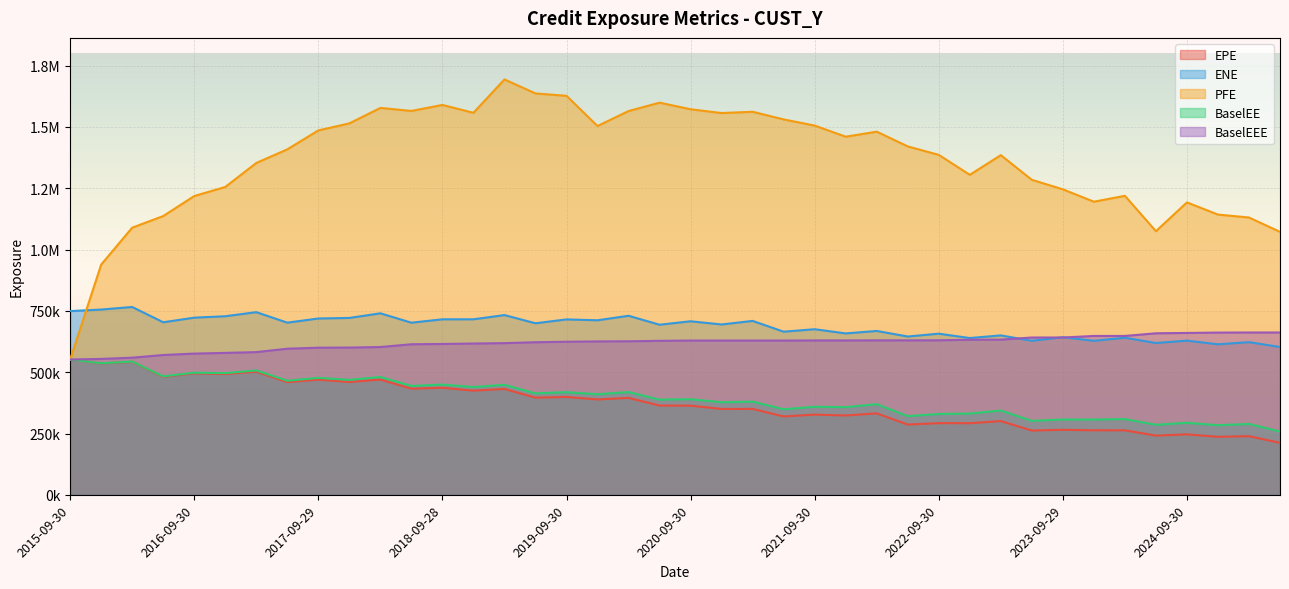

Which series has the largest range (max minus min)?

PFE